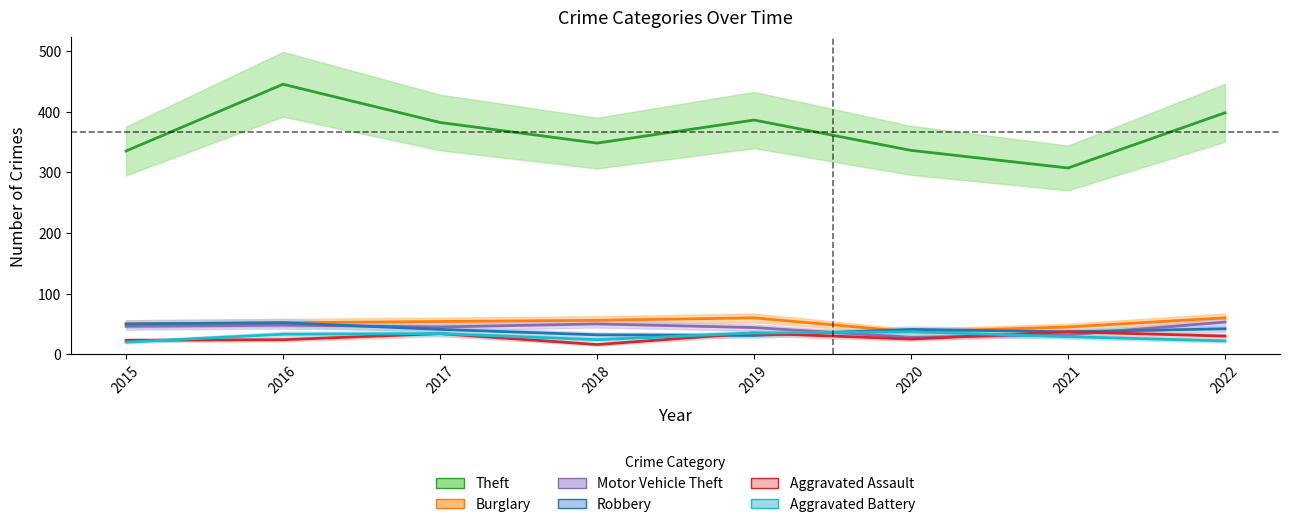

What is the average value of the Theft series?

367